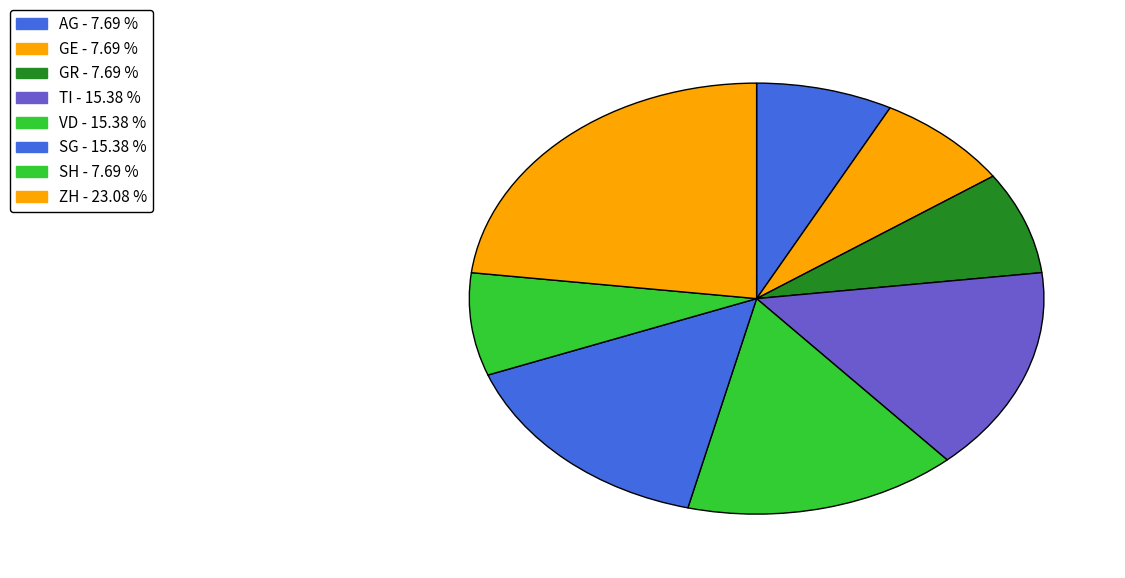

Is the sum of VD and GE greater than half?

No